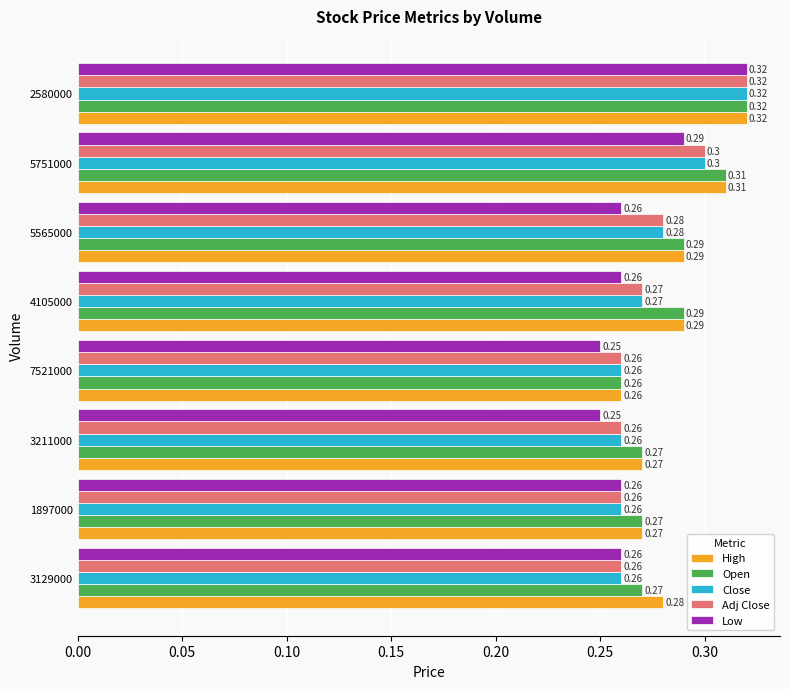

At which category is the sum across all series the highest?

2580000